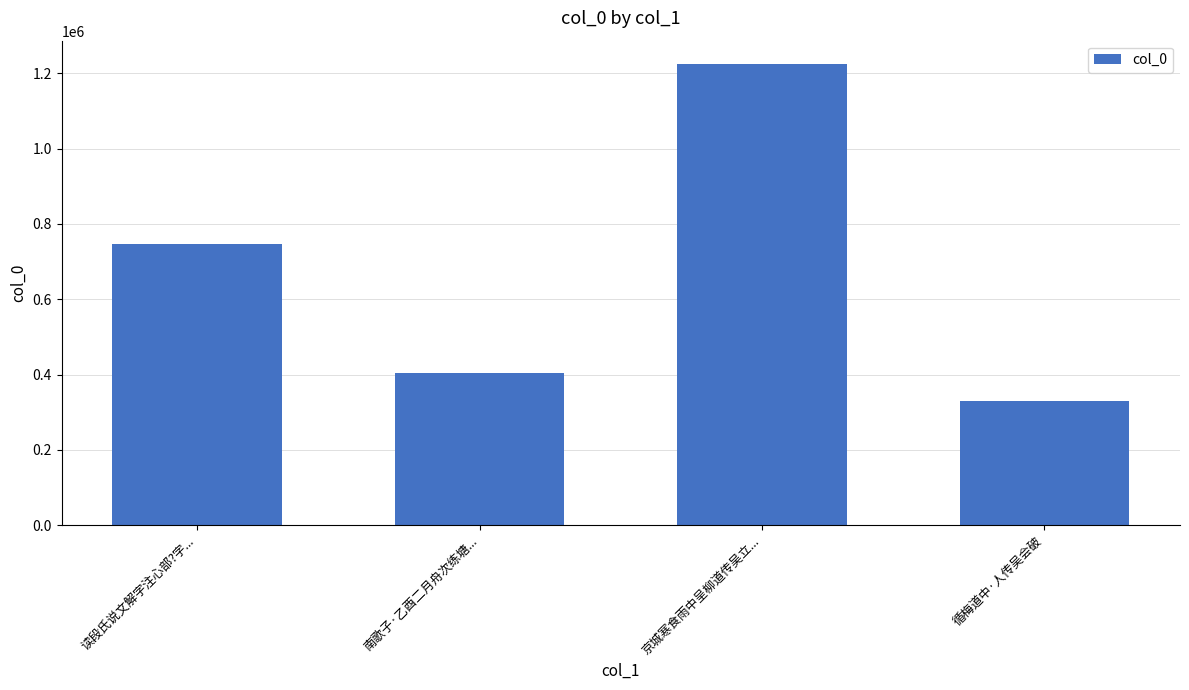

What is the greatest value displayed?

1225298